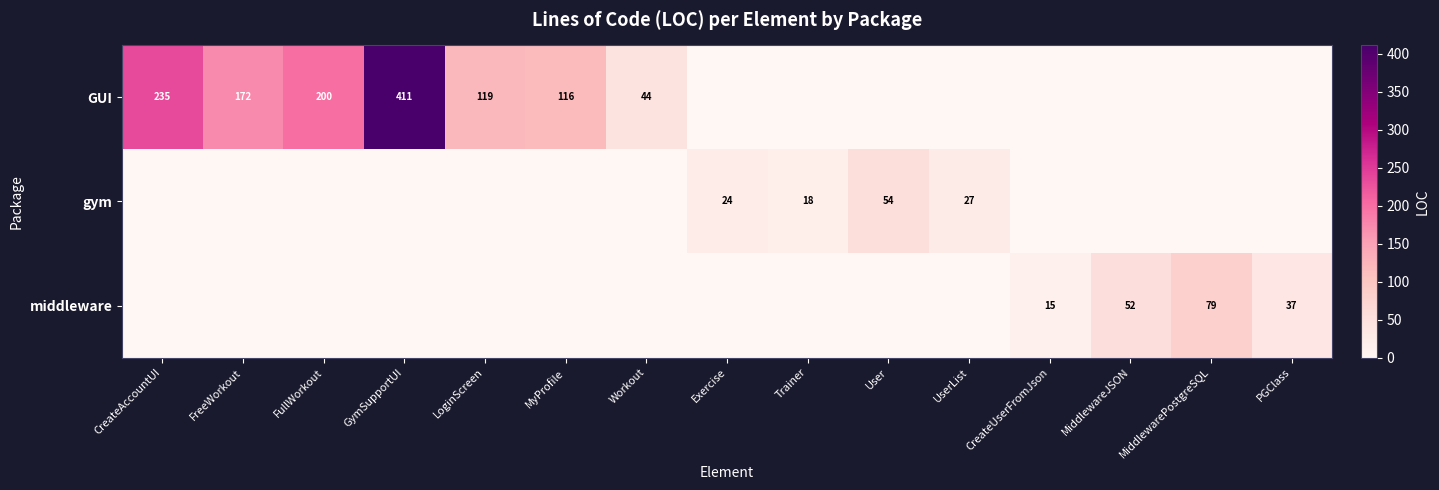

Is it true that middleware equals 15 at CreateUserFromJson?

True